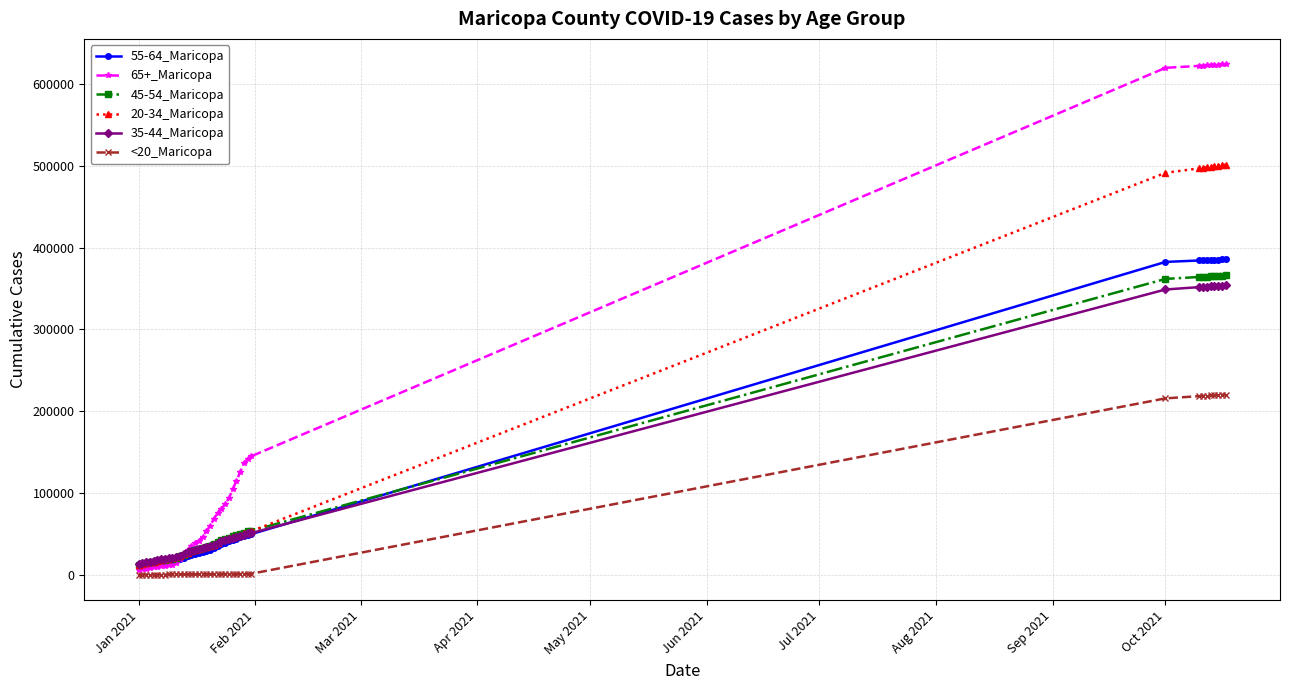

At how many categories does at least one series exceed 424132?

9